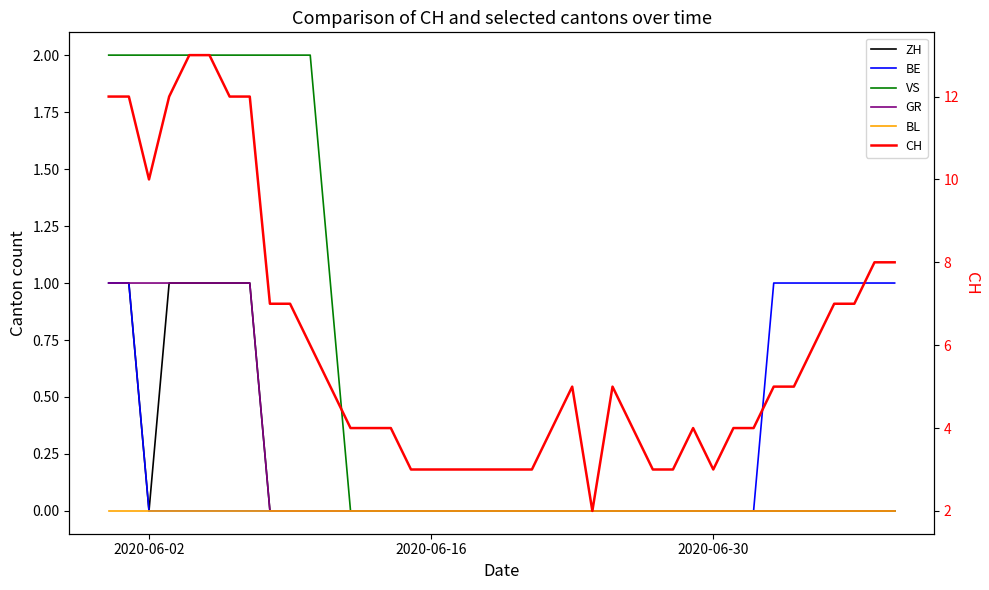

Which series has the largest total across all categories?

CH